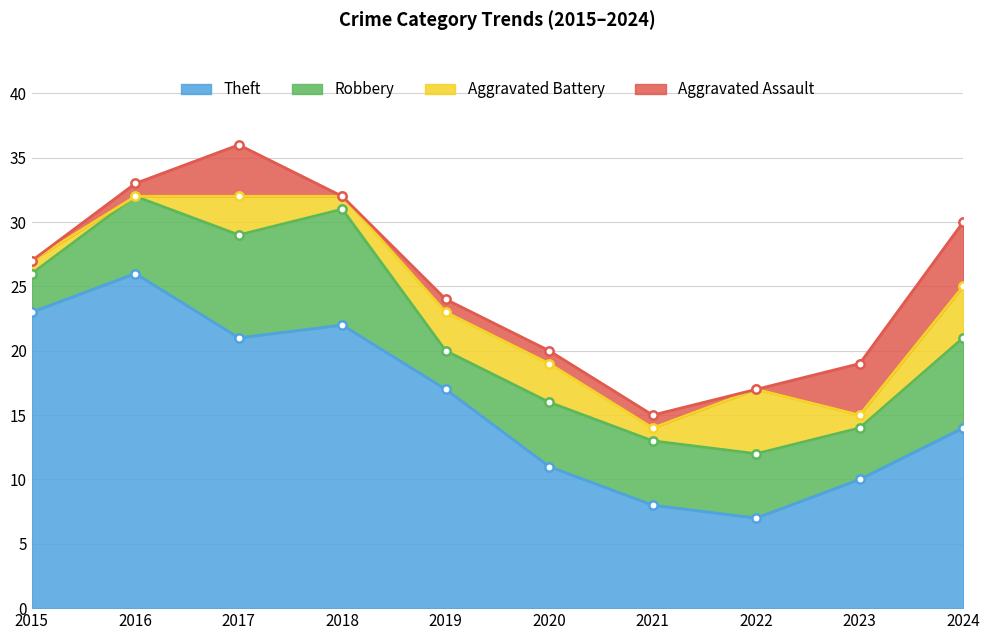

Which has a higher value, 2019 or 2017?

2017